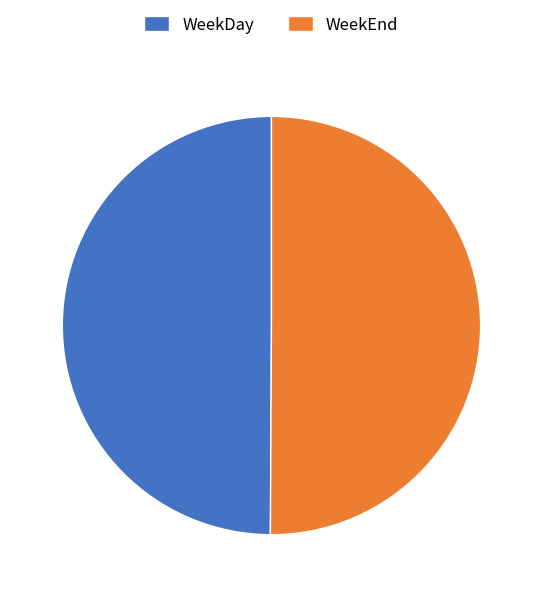

Combined, do WeekDay and WeekEnd account for over 50%?

Yes